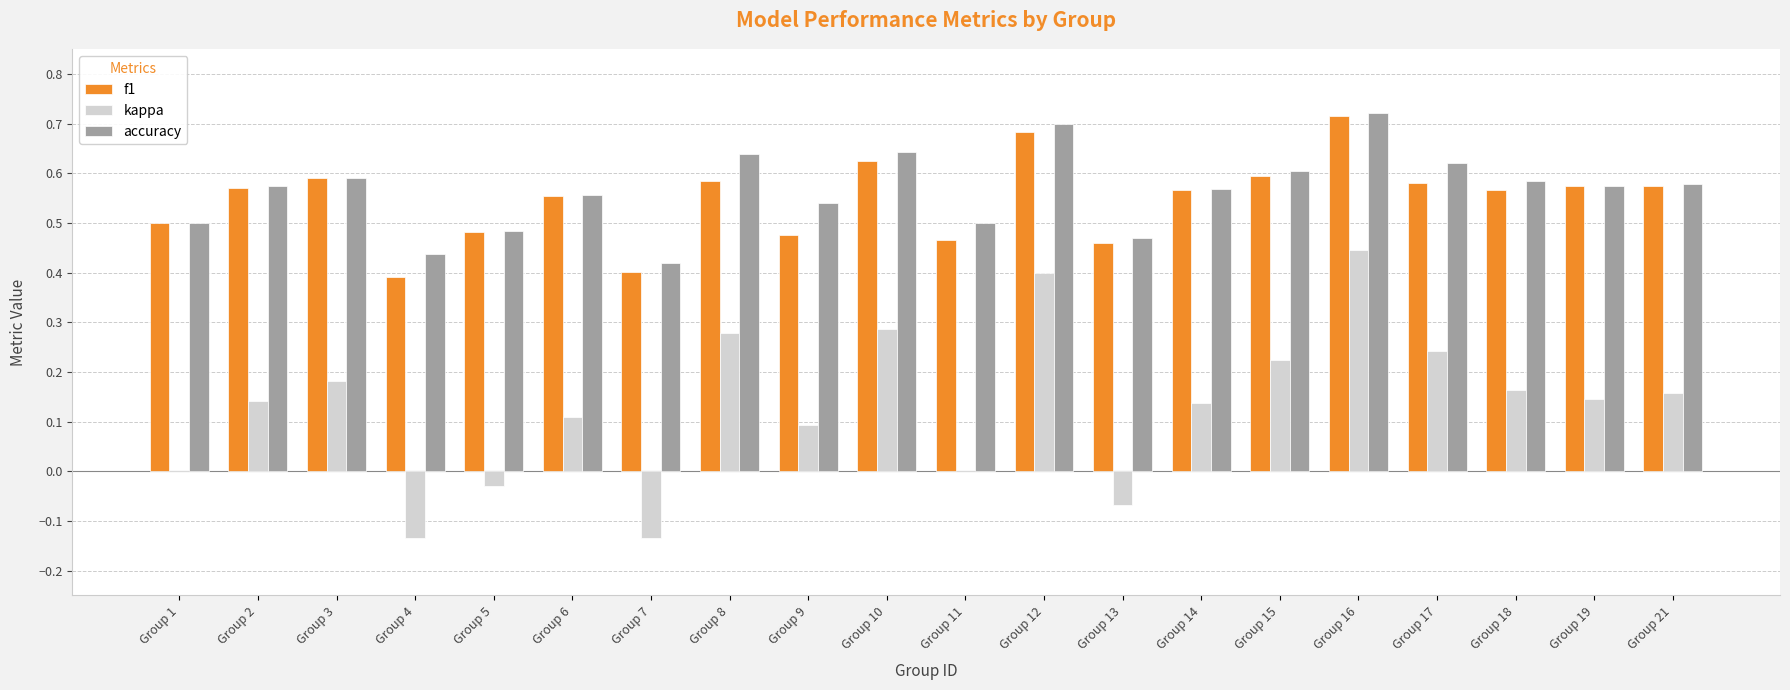

How many groups of bars are there?

20